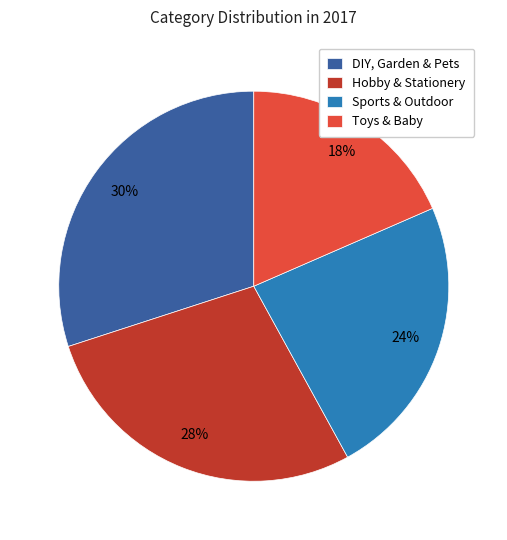

How many segments does this pie chart have?

4